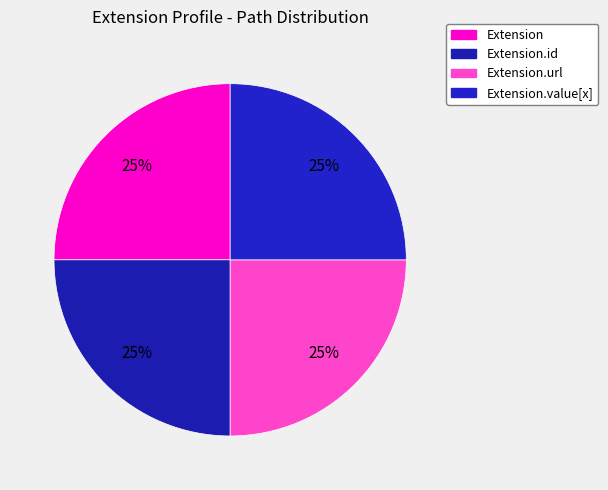

How many slices are in this pie chart?

4